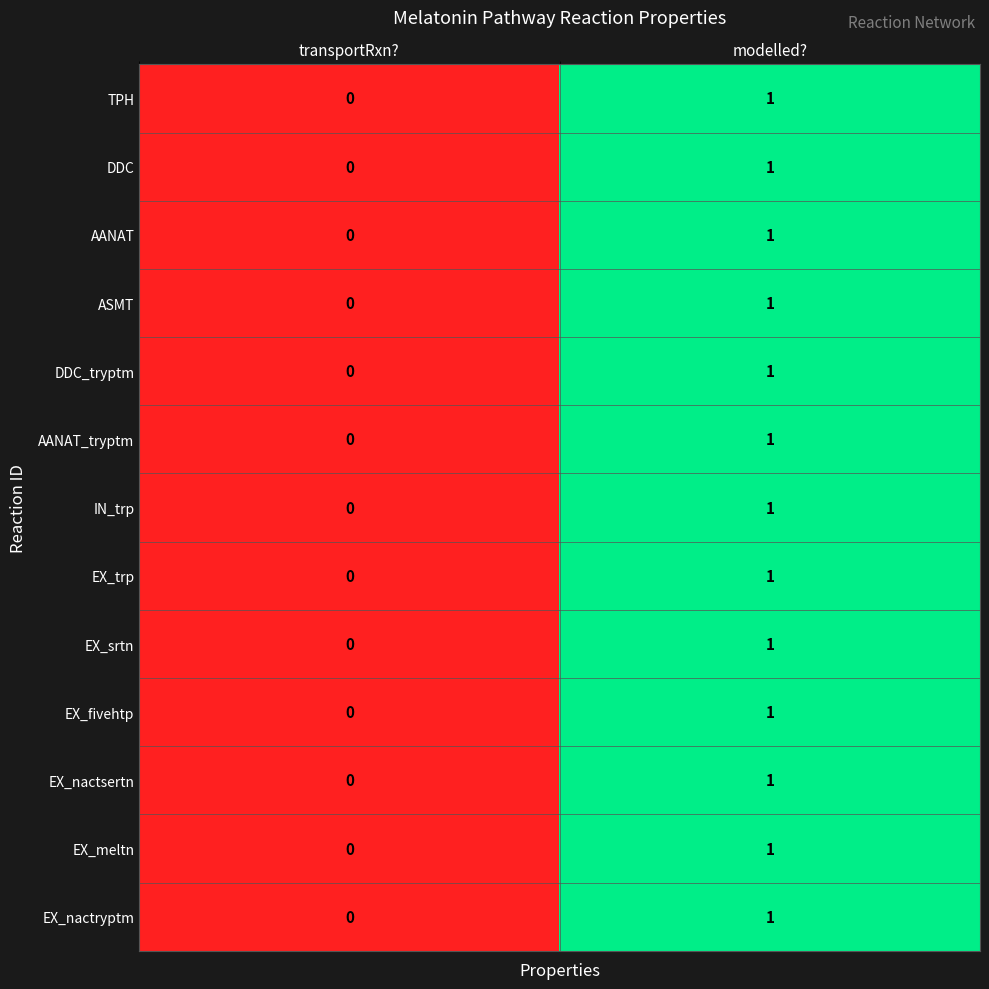

Is the value of EX_meltn at modelled? greater than the value of EX_nactryptm at transportRxn??

Yes